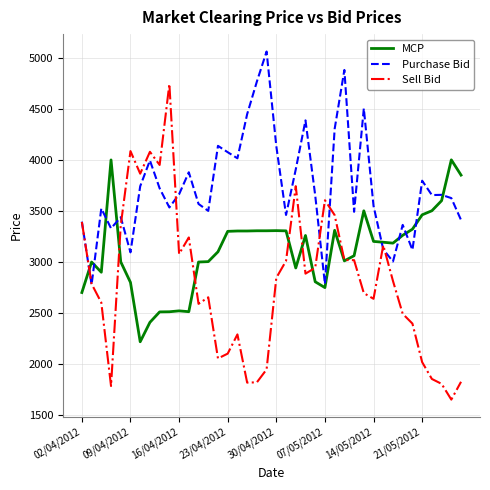

What is the minimum value shown in the chart?

1653.4